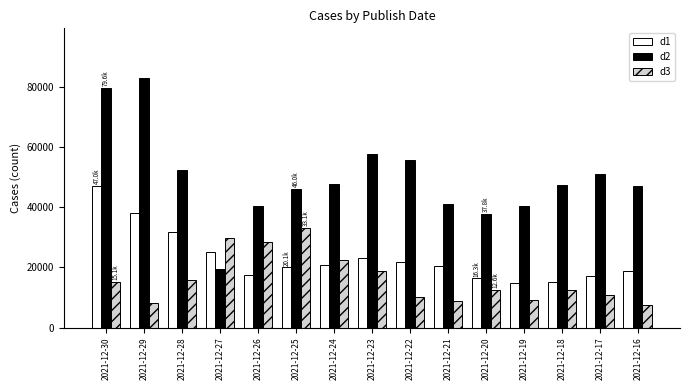

What is the greatest value displayed?

82802